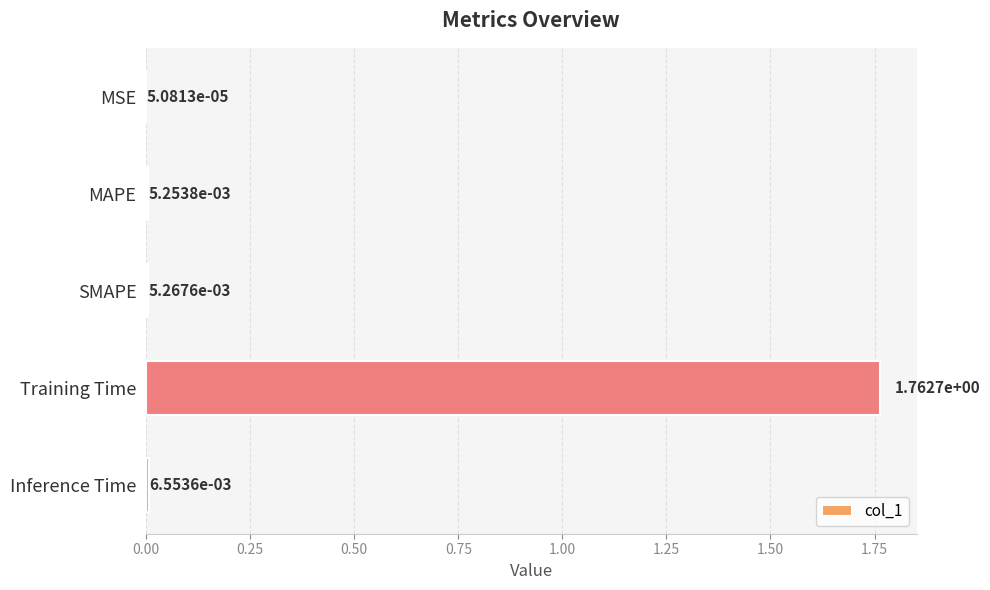

At which label is the value closest to 0?

MSE